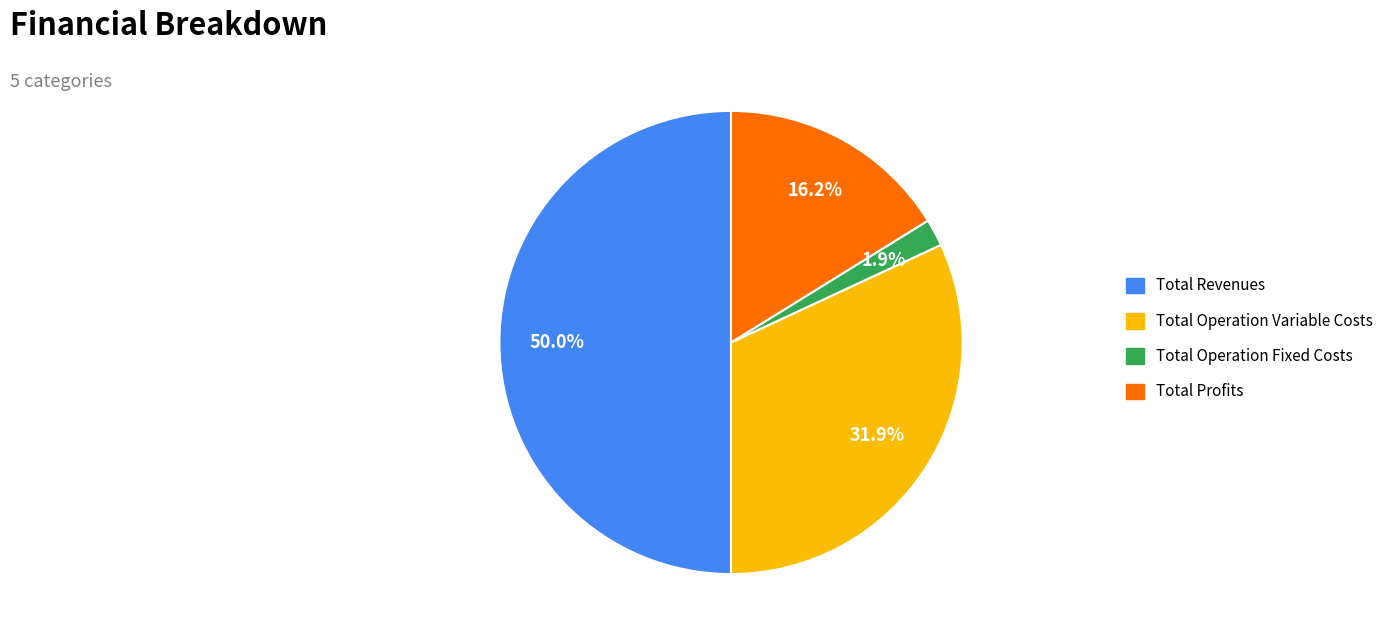

Does Total Operation Fixed Costs represent more than half of the total?

No